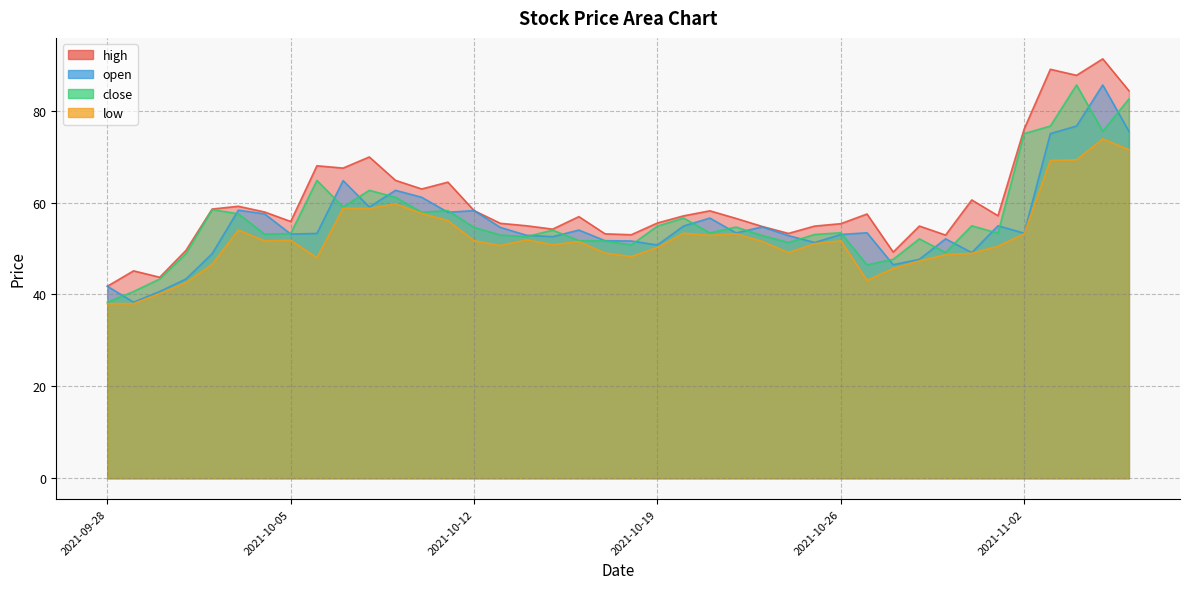

Between 2021-10-11 and 2021-11-06, which series saw the biggest shift?

close